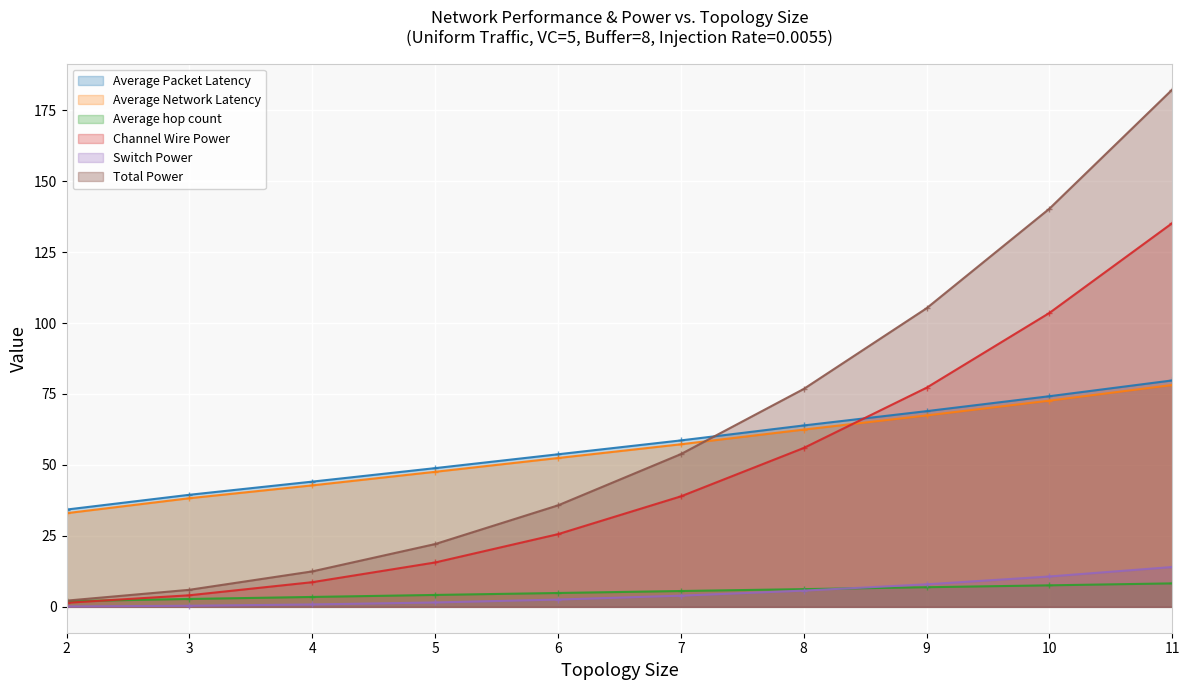

What is the sum of the Average hop count values at 5 and 7?

9.8